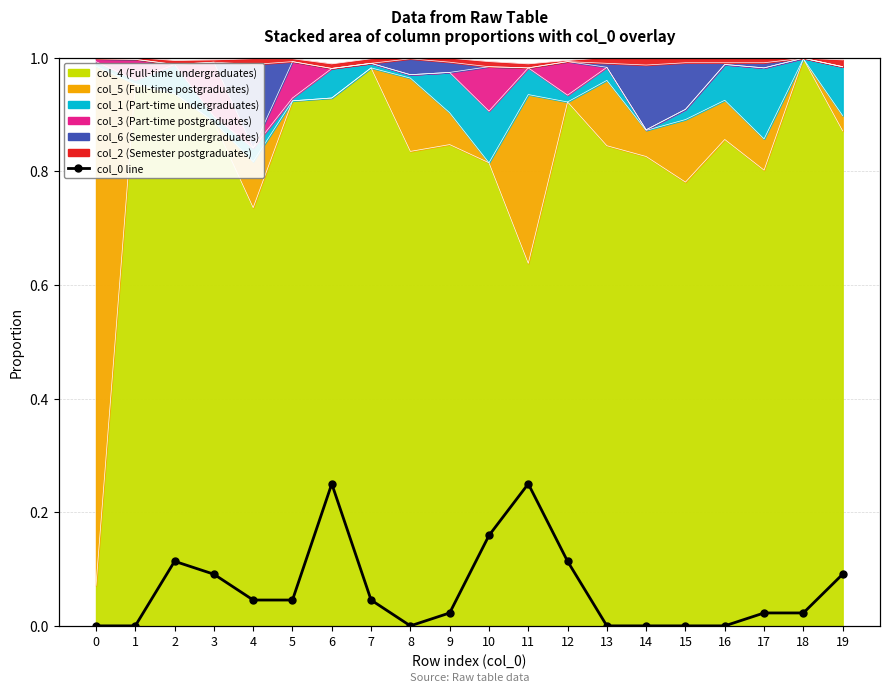

Where is the first local minimum?

8